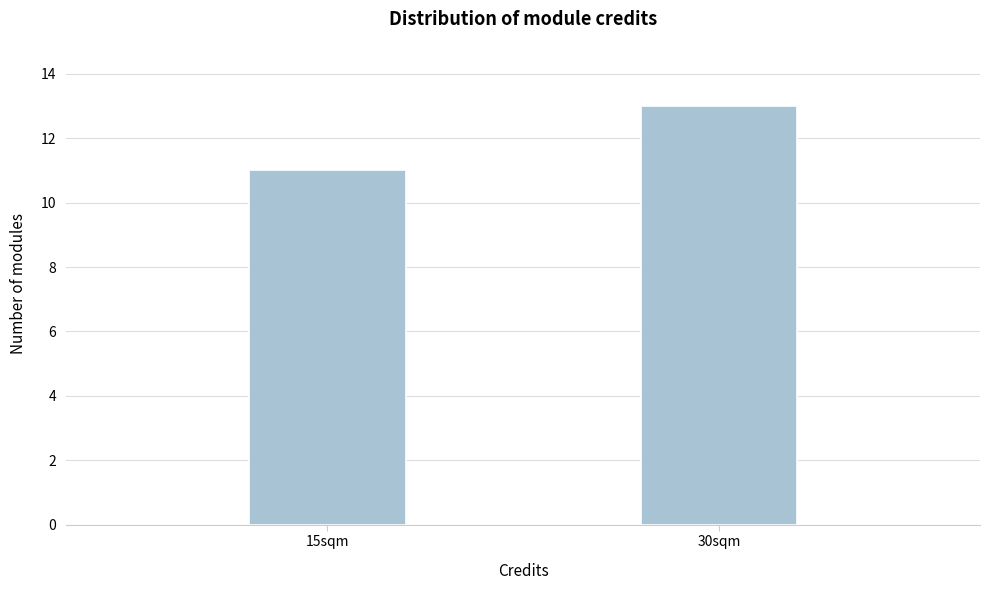

Reading left to right, transcribe all the data shown in this chart.

11	13